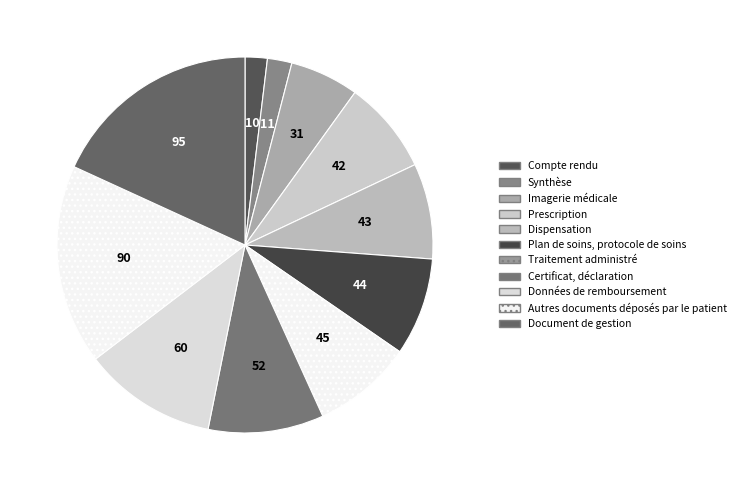

Count the number of slices in the pie.

11